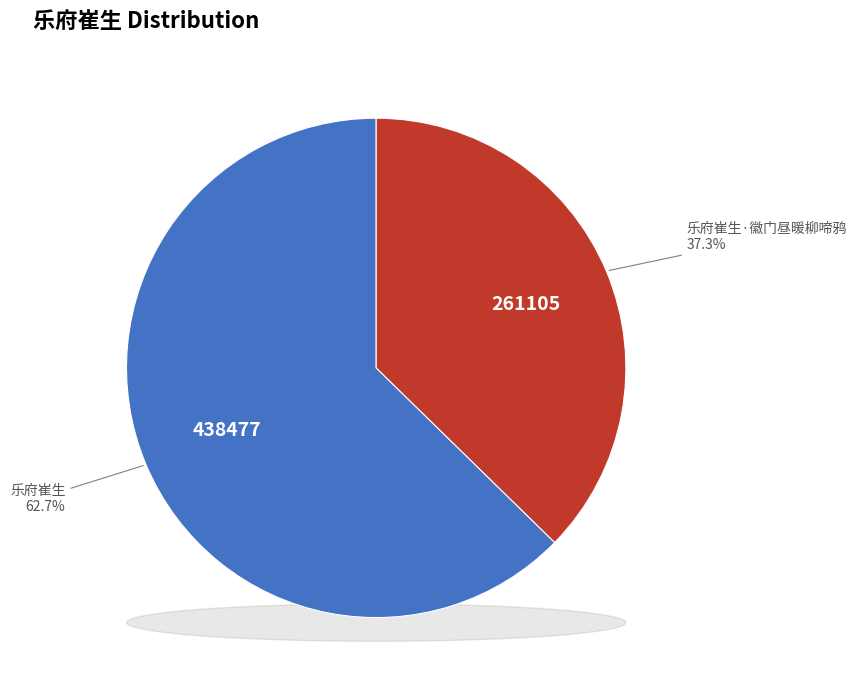

What is the total percentage of 乐府崔生·徽门昼暖柳啼鸦 and 乐府崔生?

100.0%